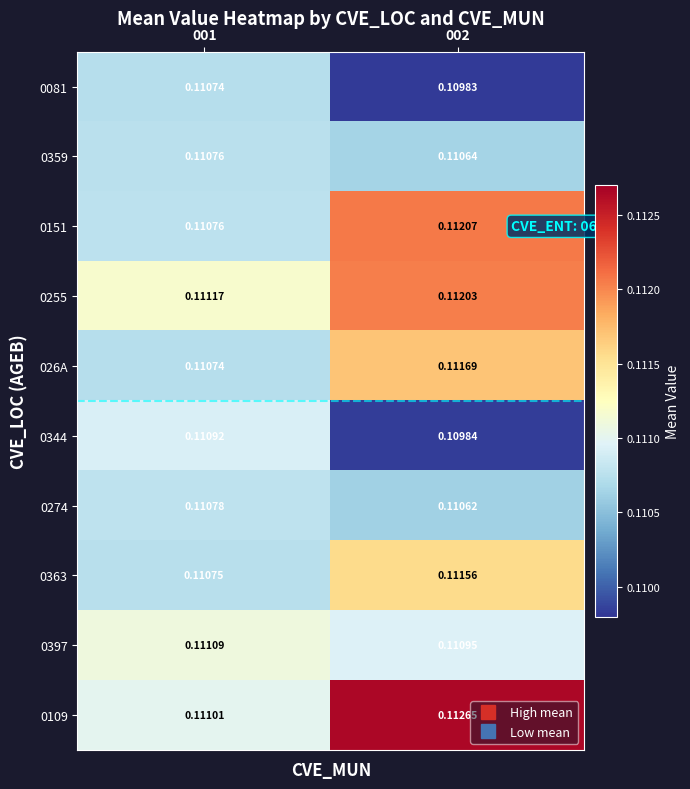

Is the value of 0359 at 001 greater than the value of 0274 at 001?

No